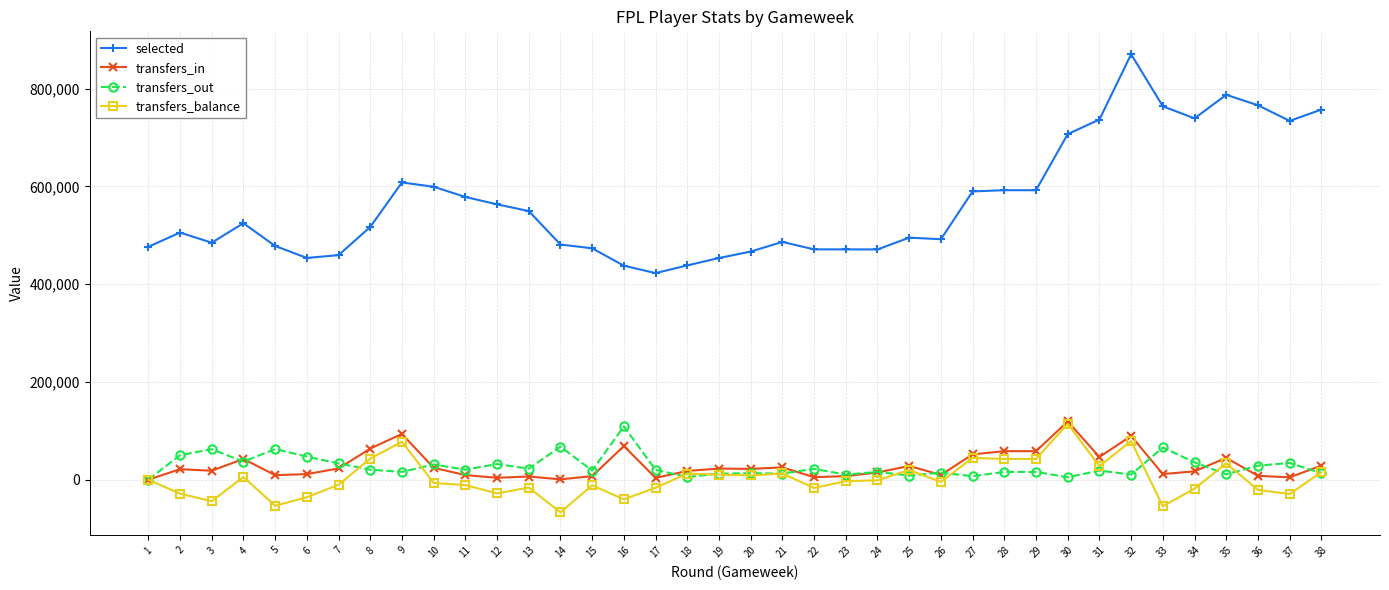

Between 23 and 25, which series saw the biggest shift?

selected